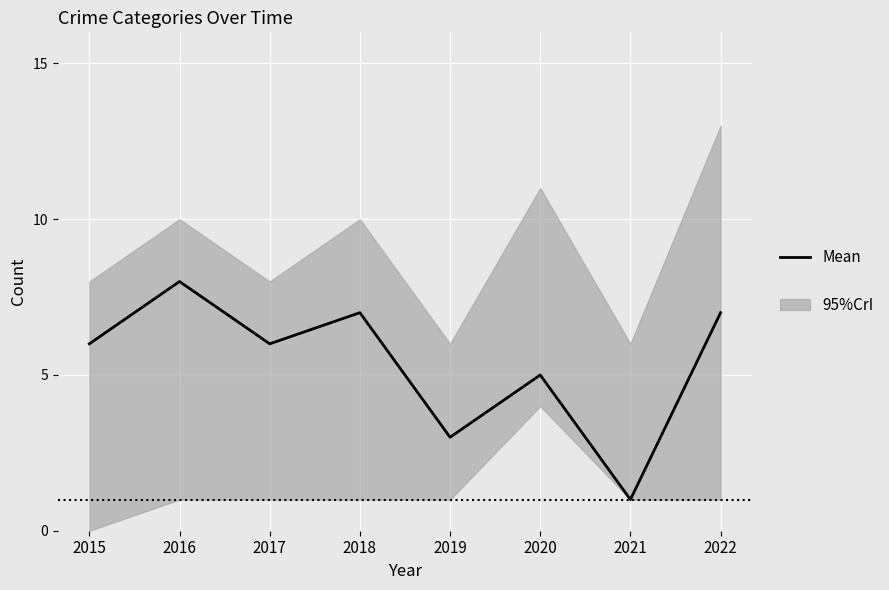

How many values are below 6?

3